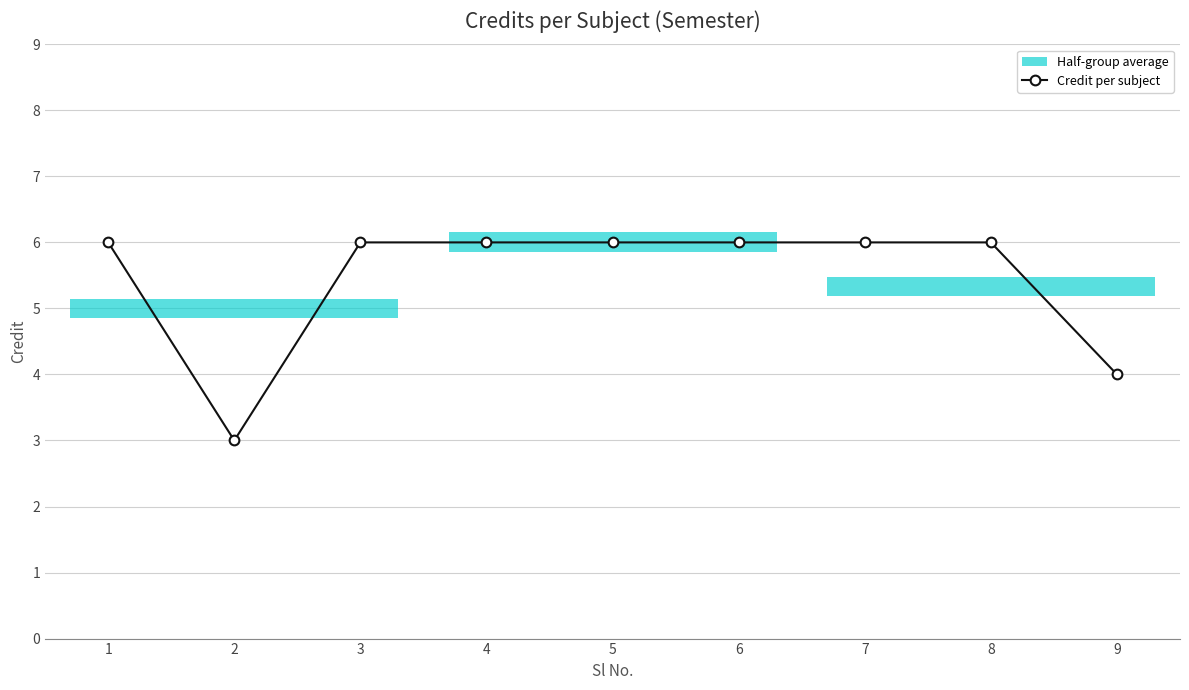

Which category has the lowest value across all series?

2